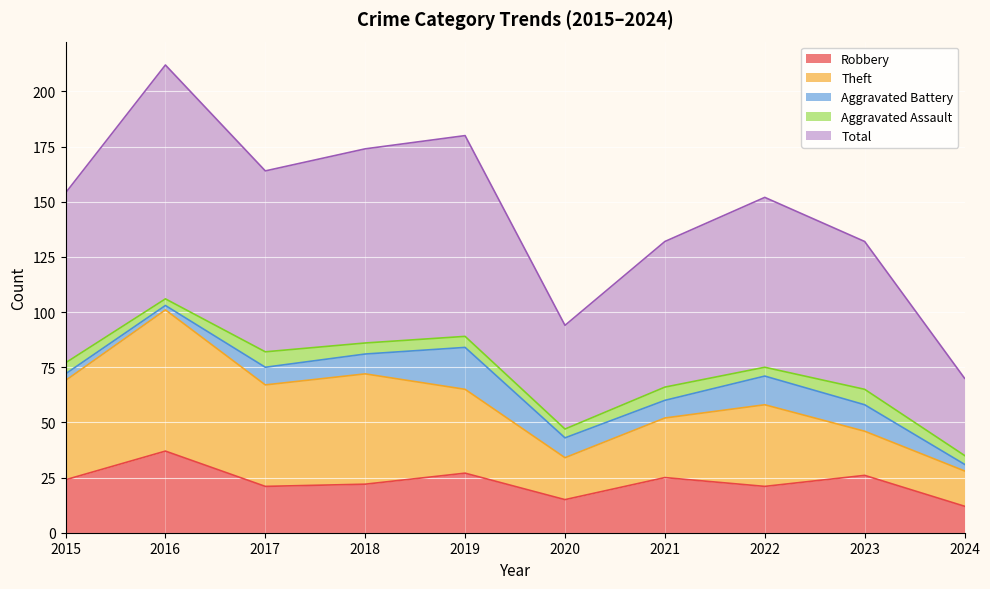

Where is the first local maximum for Aggravated Assault?

2017